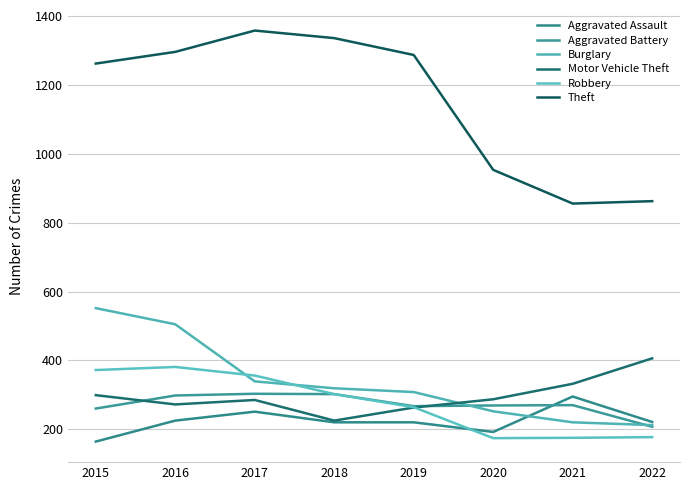

What is the highest value of the Motor Vehicle Theft series?

406